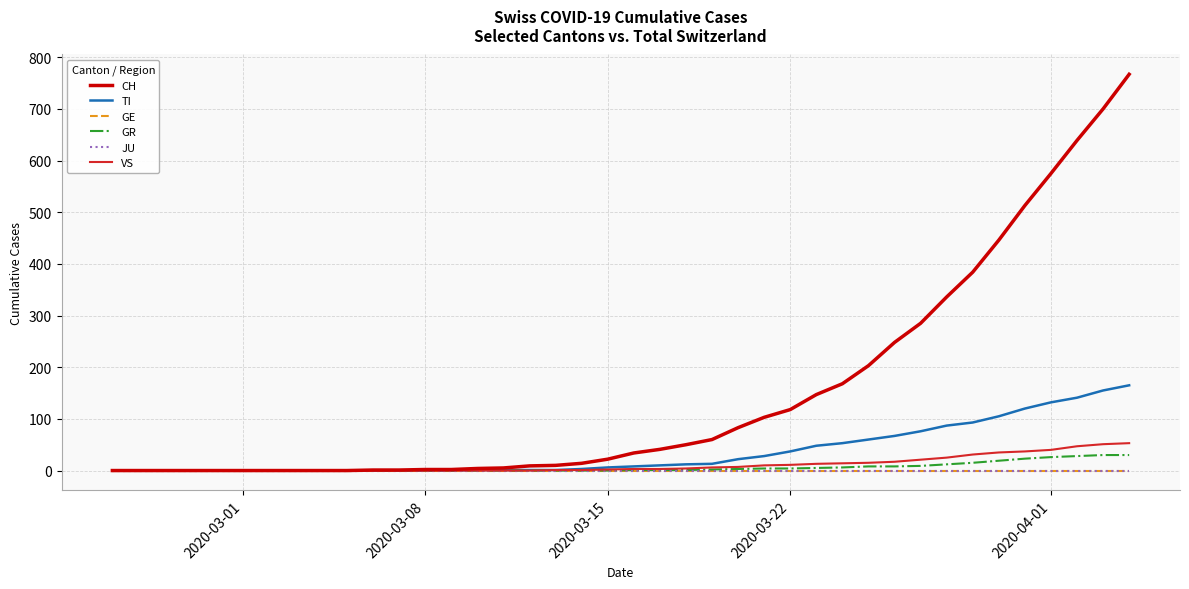

Does the chart have visible grid lines?

Yes